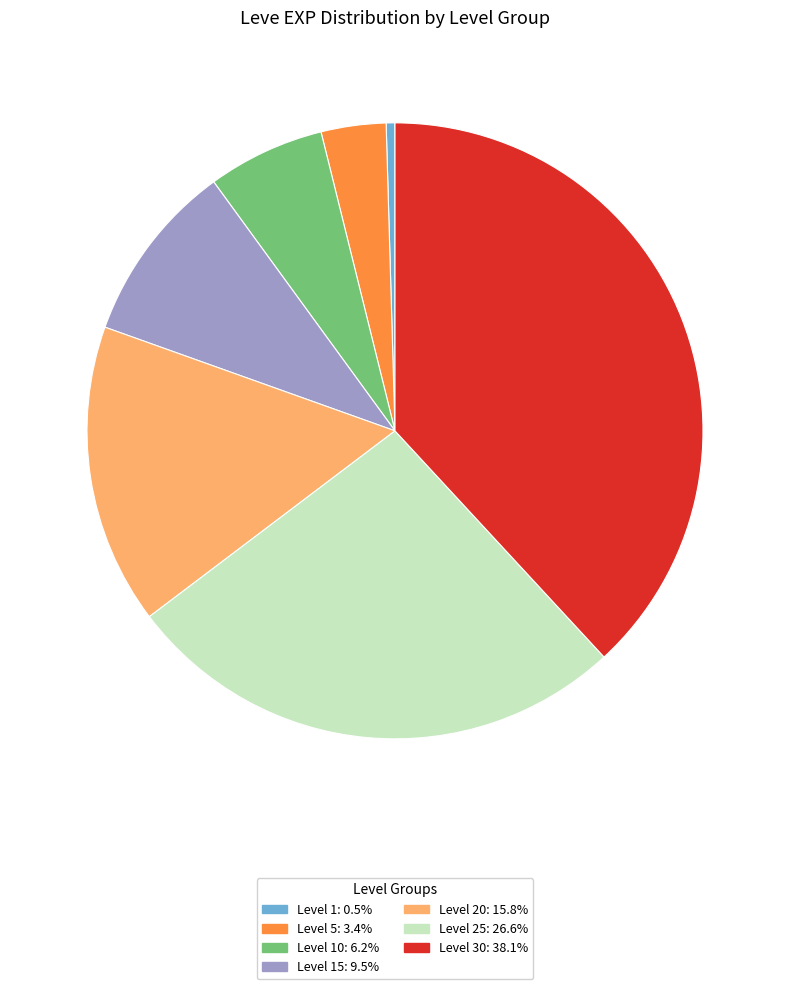

How many segments does this pie chart have?

7